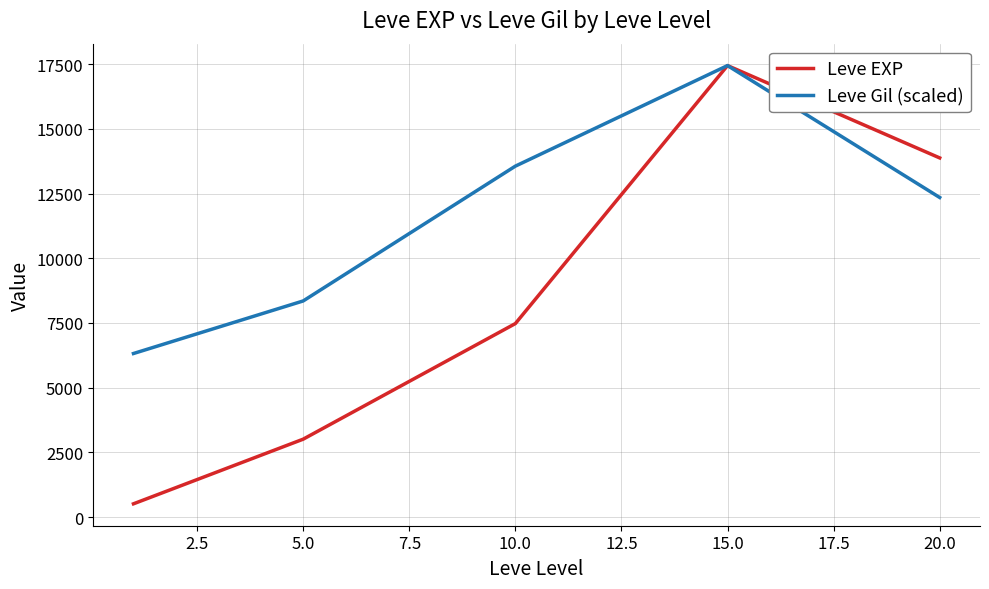

Rank the series by their average value, from lowest to highest.

Leve EXP, Leve Gil (scaled)